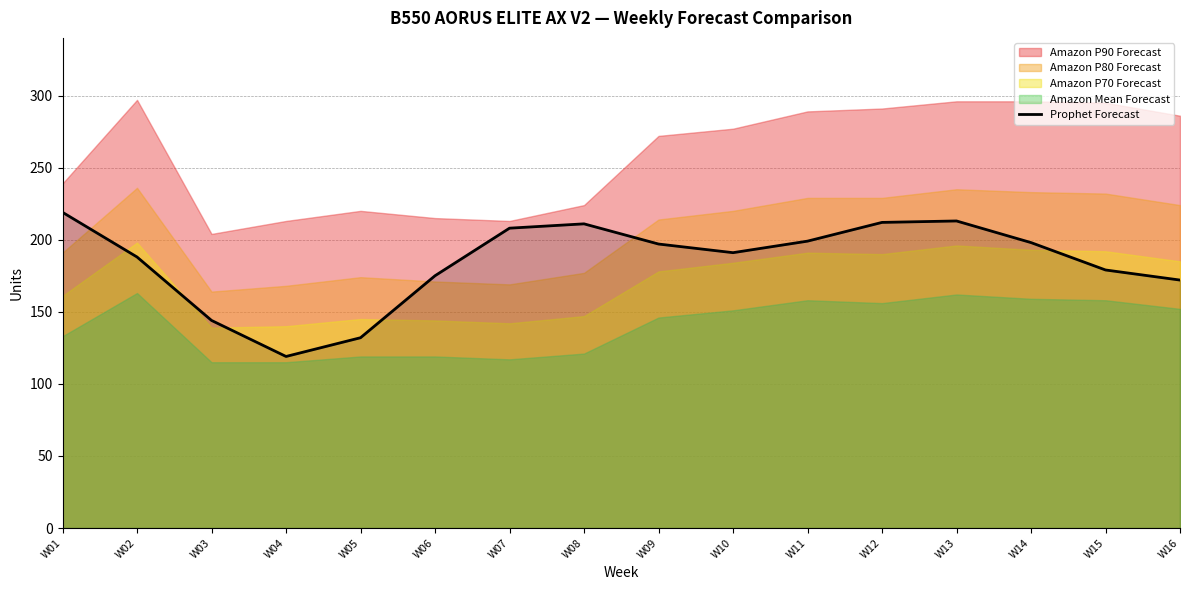

Reading right to left, what are all the values shown in this chart?

172	179	198	213	212	199	191	197	211	208	175	132	119	144	188	219